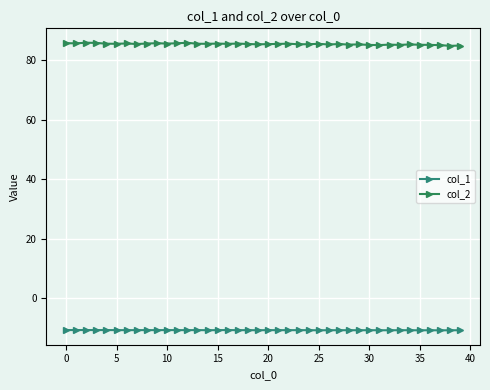

What is the difference between the maximum and minimum values in the col_1 series?

0.1